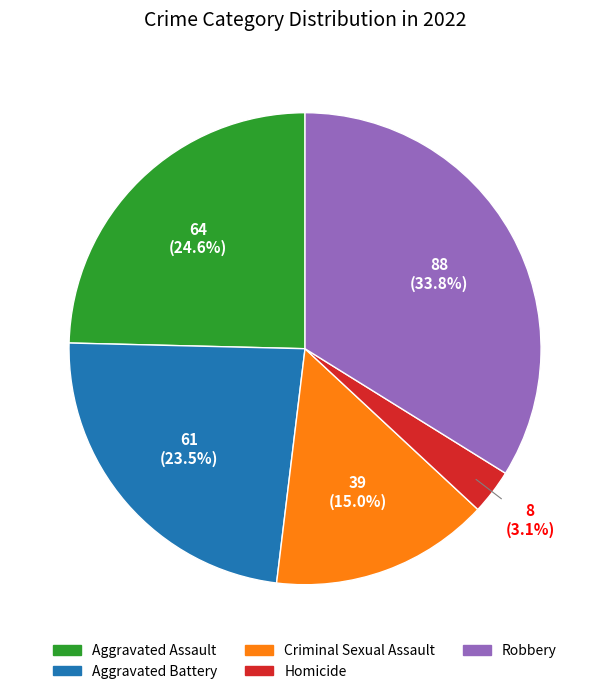

Does Criminal Sexual Assault account for over 50% of the chart?

No